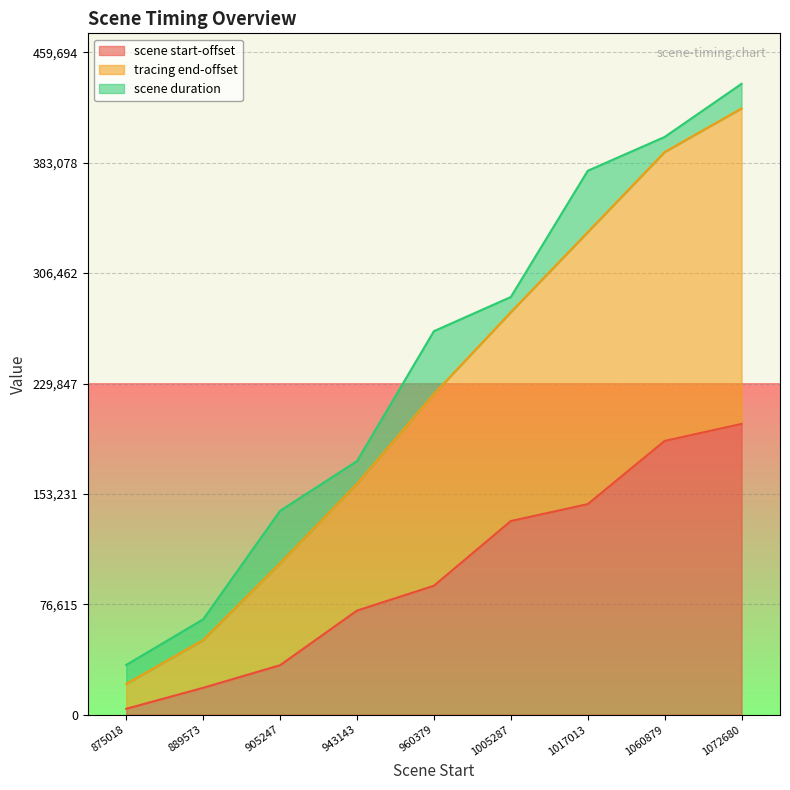

The value of tracing end-offset at 875018 is 55253. True or false?

False